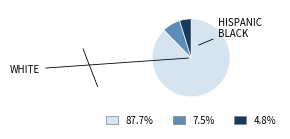

Is there a majority slice in this chart?

Yes